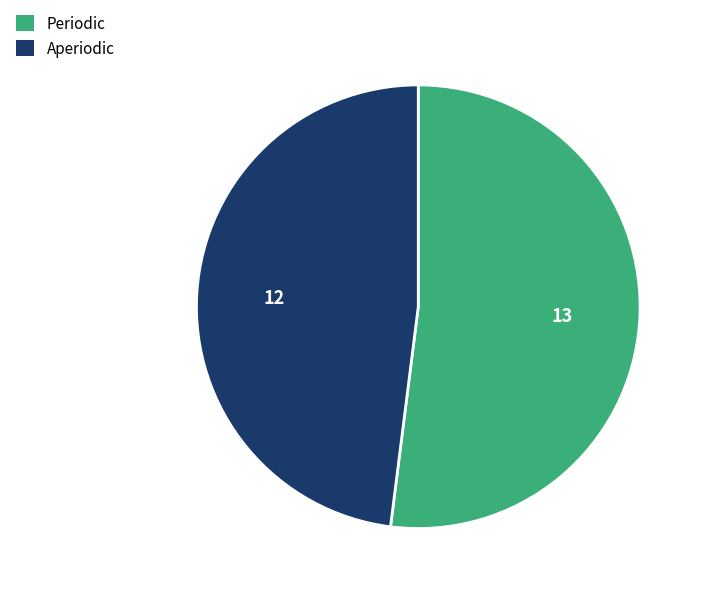

How many segments does this pie chart have?

2